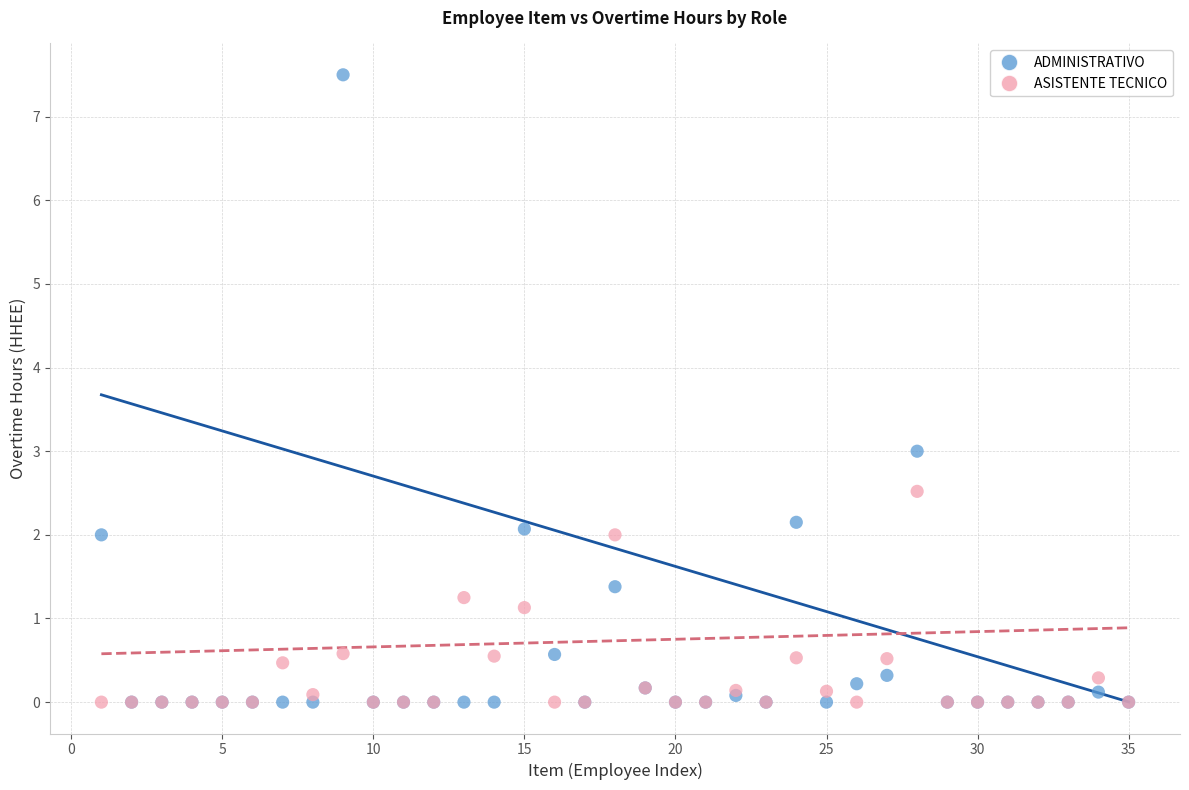

What are all the series names shown in the legend?

ADMINISTRATIVO, ASISTENTE TECNICO